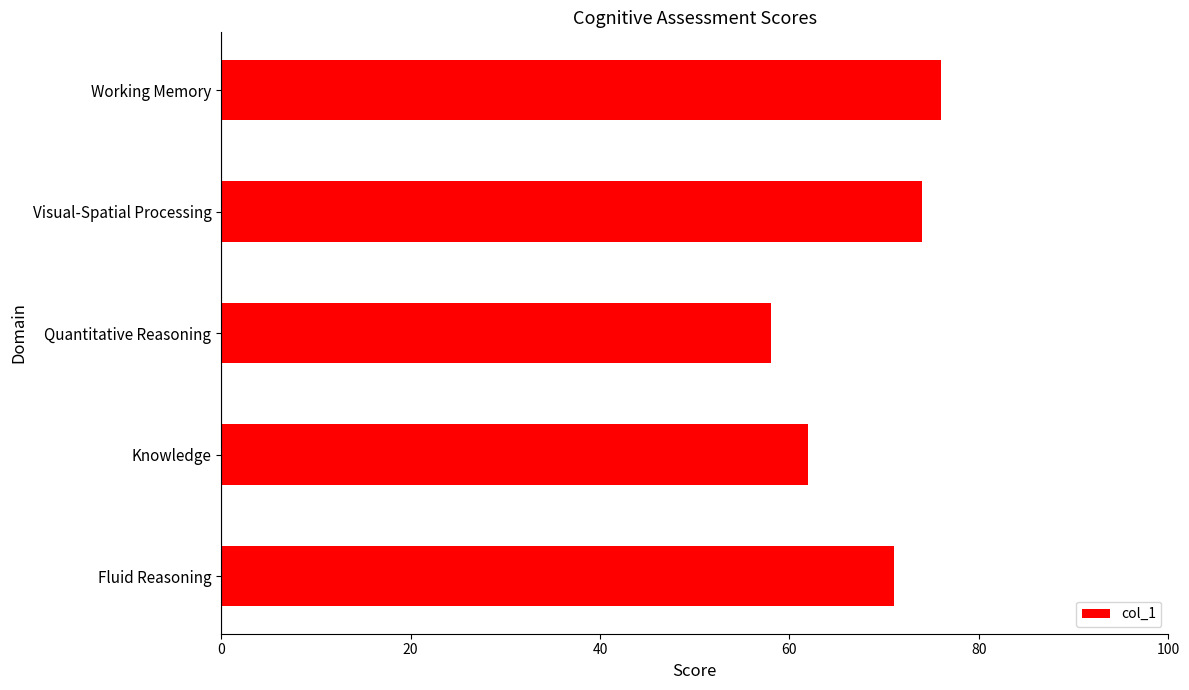

What is the change in value from Fluid Reasoning to Quantitative Reasoning?

-13